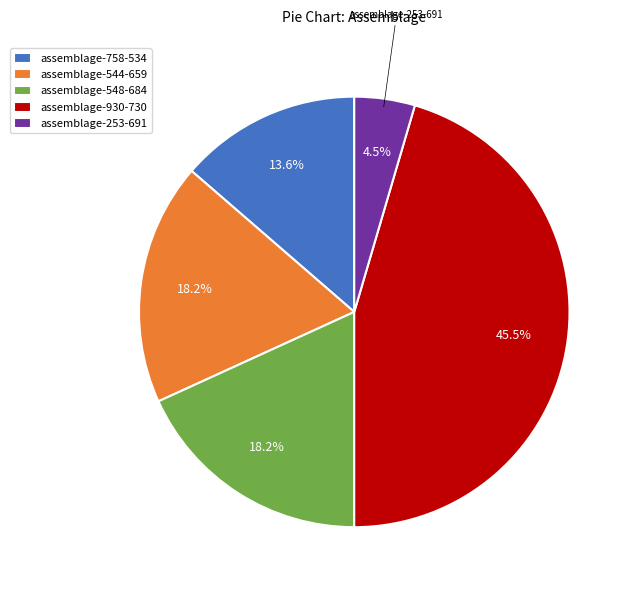

What is the smallest slice in the pie chart?

assemblage-253-691